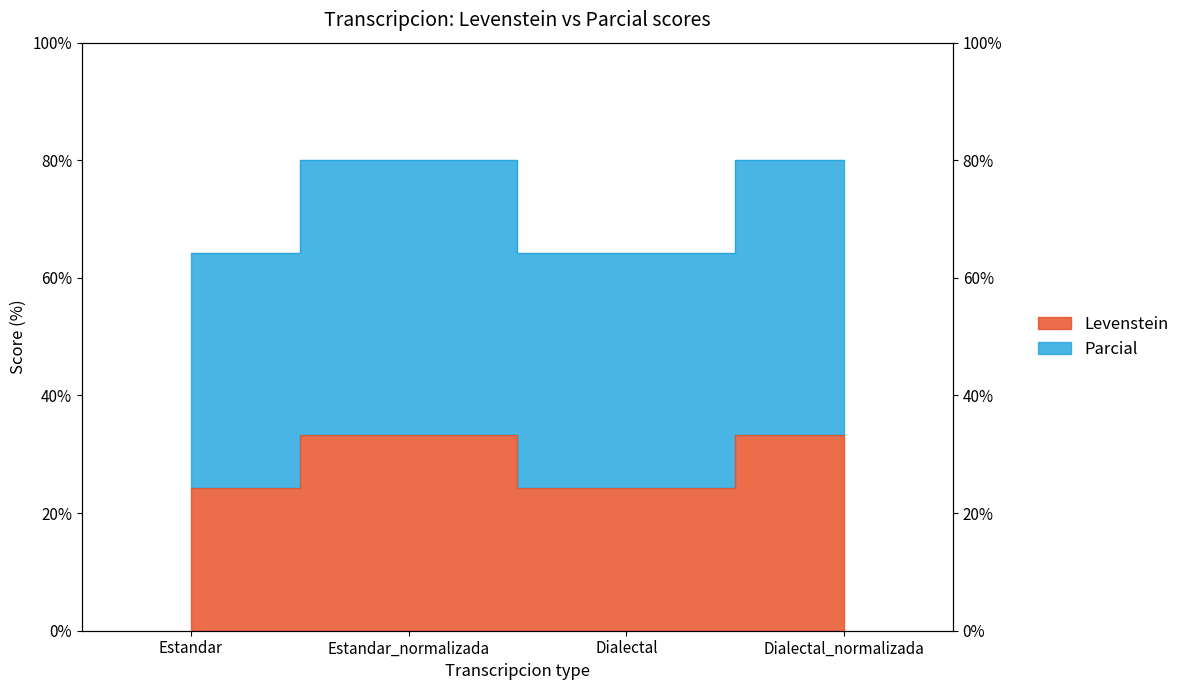

What is the minimum value shown in the chart?

24.2